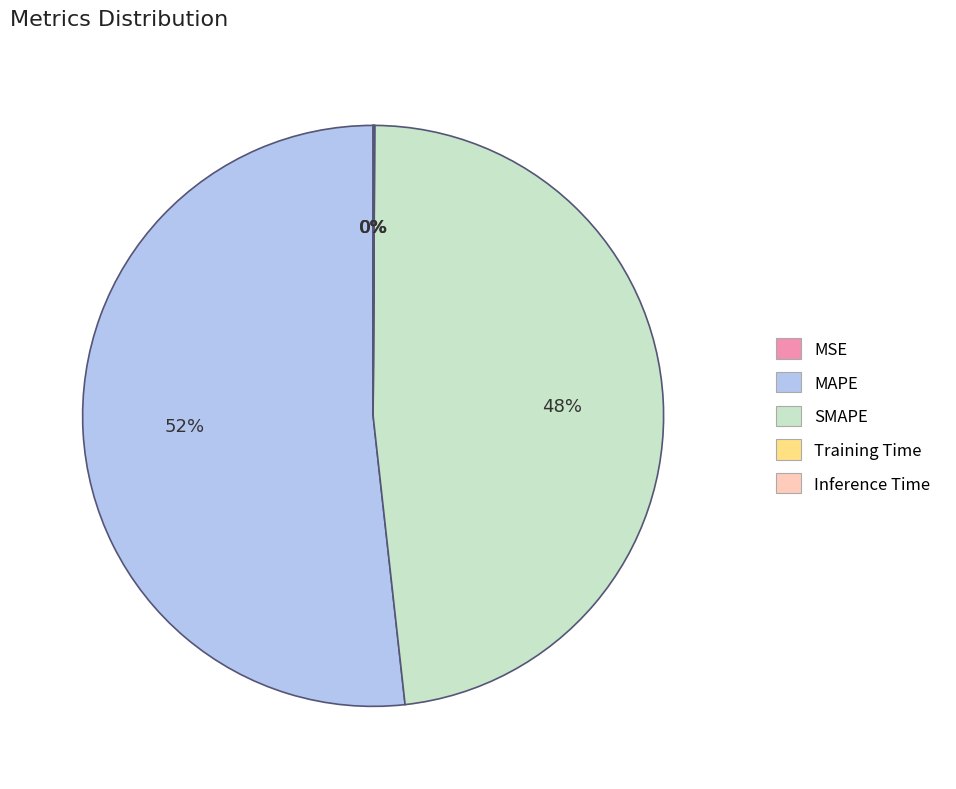

To the nearest percent, what is the difference between the largest and smallest slice percentages?

52%